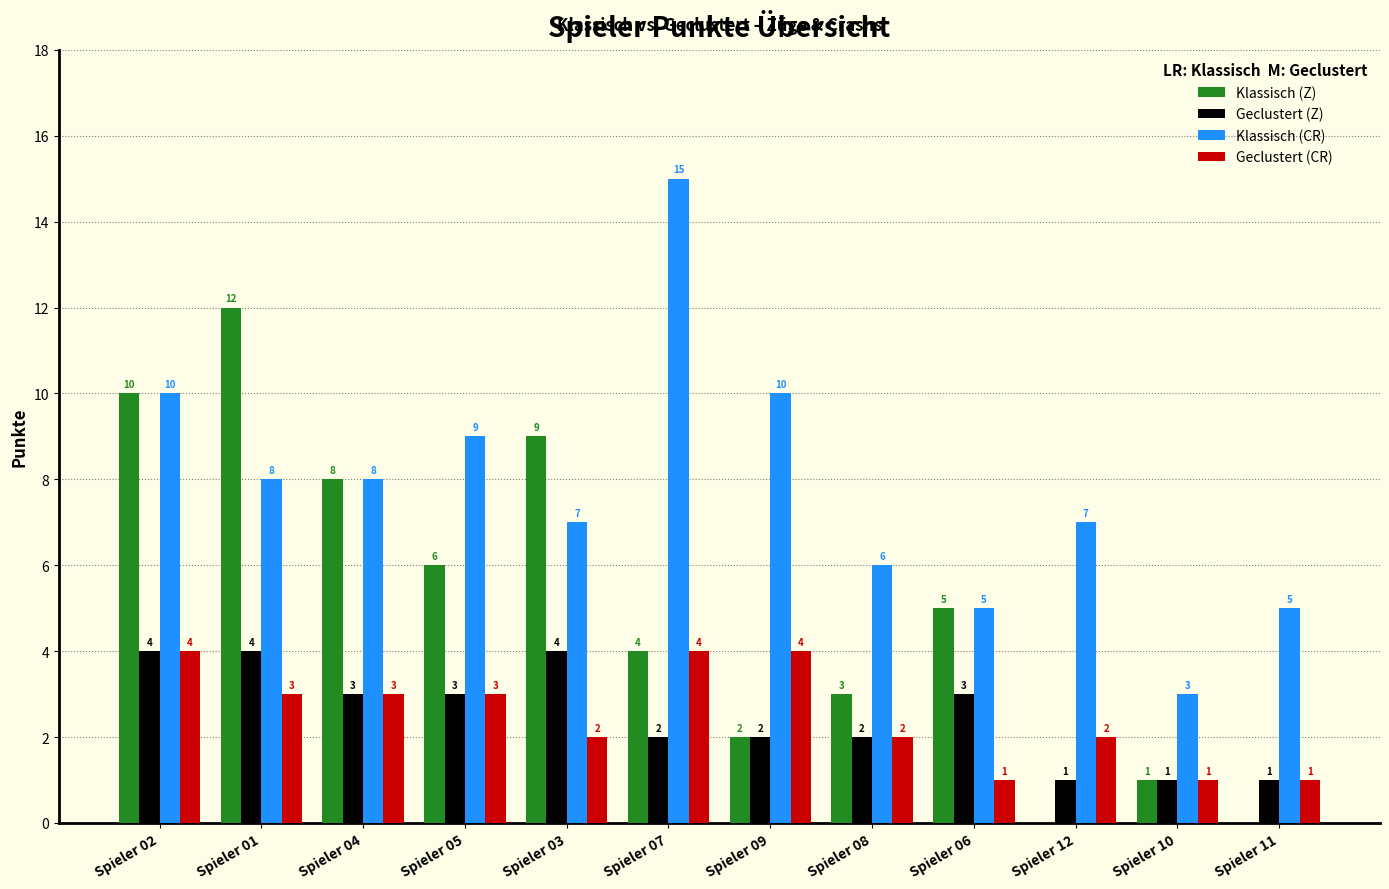

Which series changed the most between Spieler 01 and Spieler 11?

Klassisch (Z)